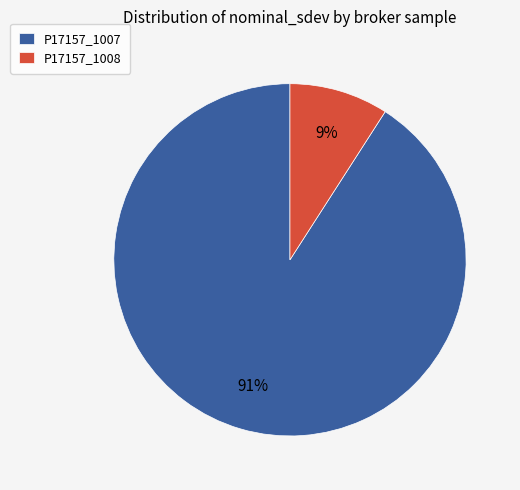

Do P17157_1008 and P17157_1007 together represent more than half of the pie?

Yes